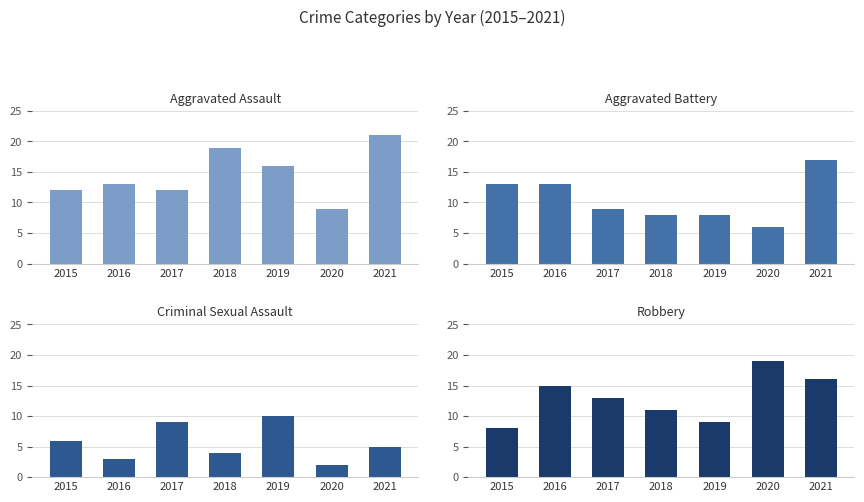

What is the greatest value displayed?

21